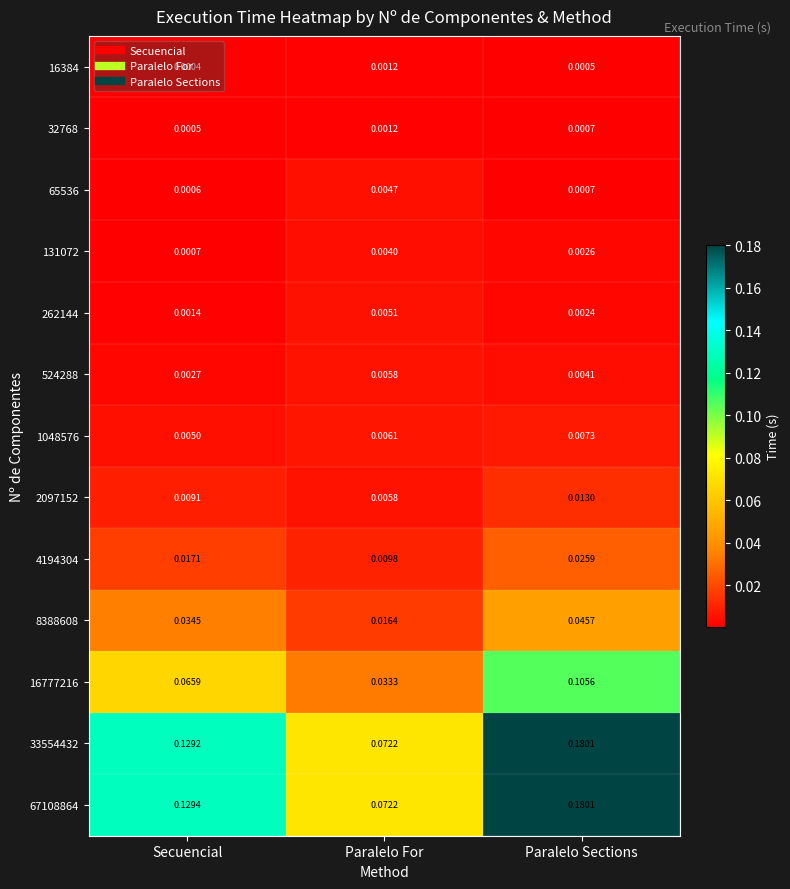

At which category is the sum across all series the highest?

Paralelo Sections